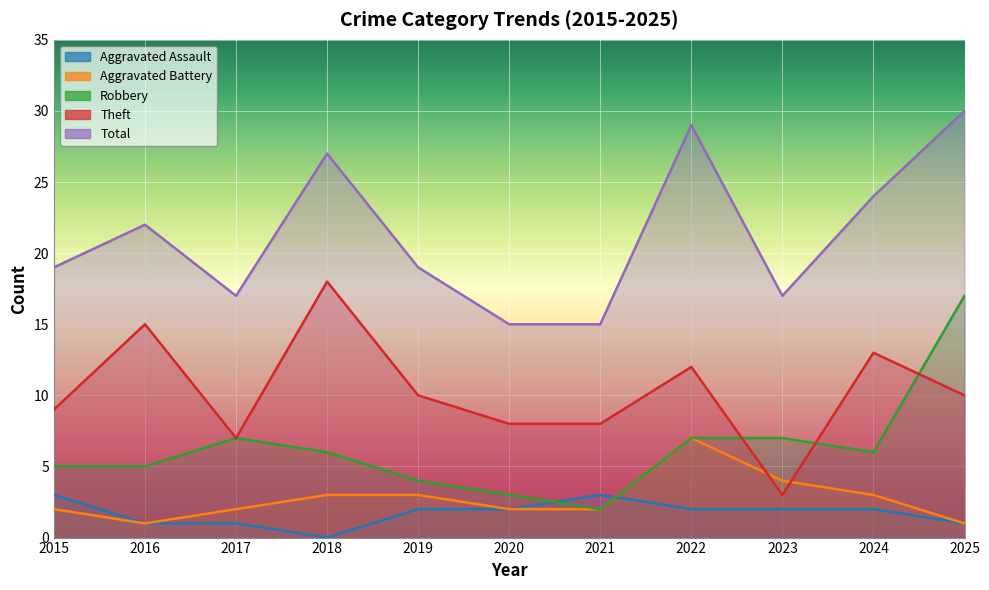

Which series has the largest range (max minus min)?

Robbery